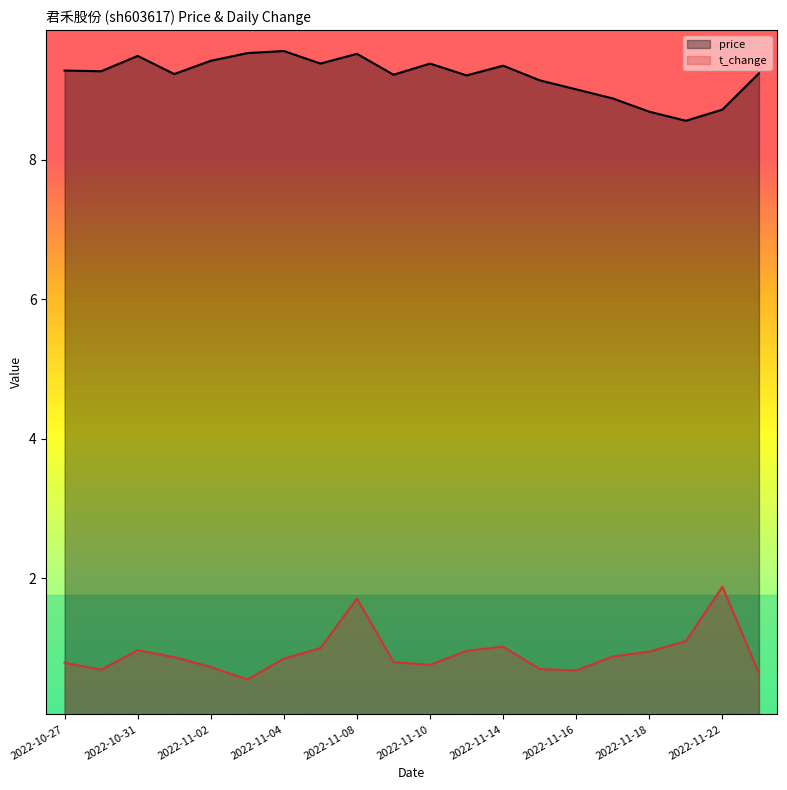

What is the approximate value of t_change at 2022-11-08?

1.7